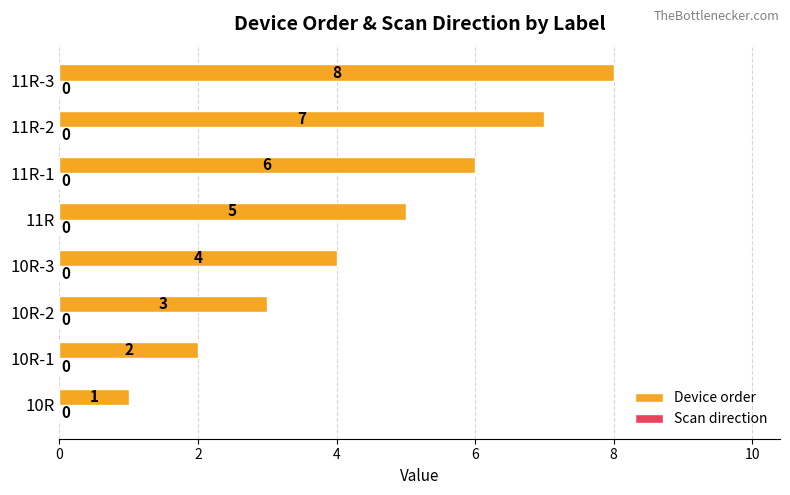

Where is the data nearest to the value 4?

10R-3